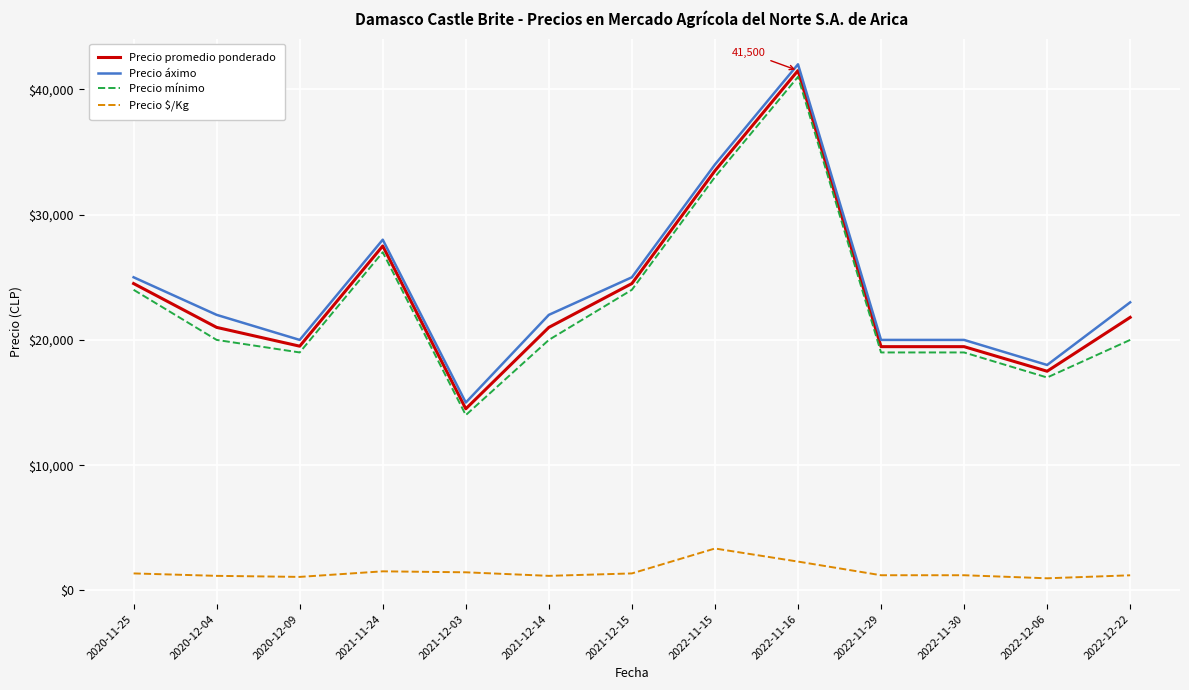

What are all the series names shown in the legend?

Precio promedio ponderado, Precio áximo, Precio mínimo, Precio $/Kg